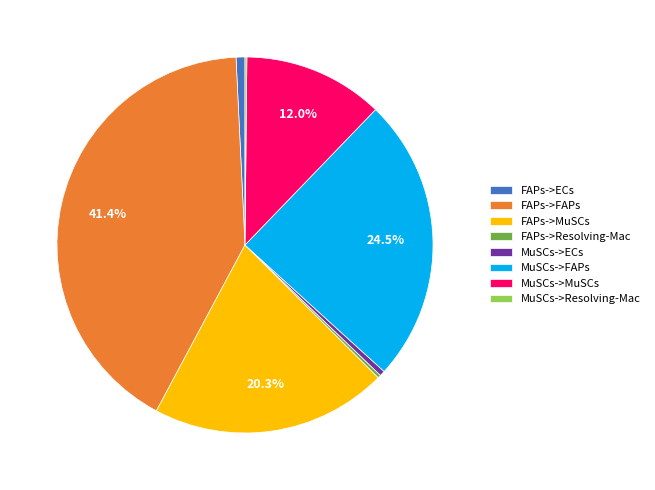

Between MuSCs->FAPs and FAPs->ECs, which is larger?

MuSCs->FAPs